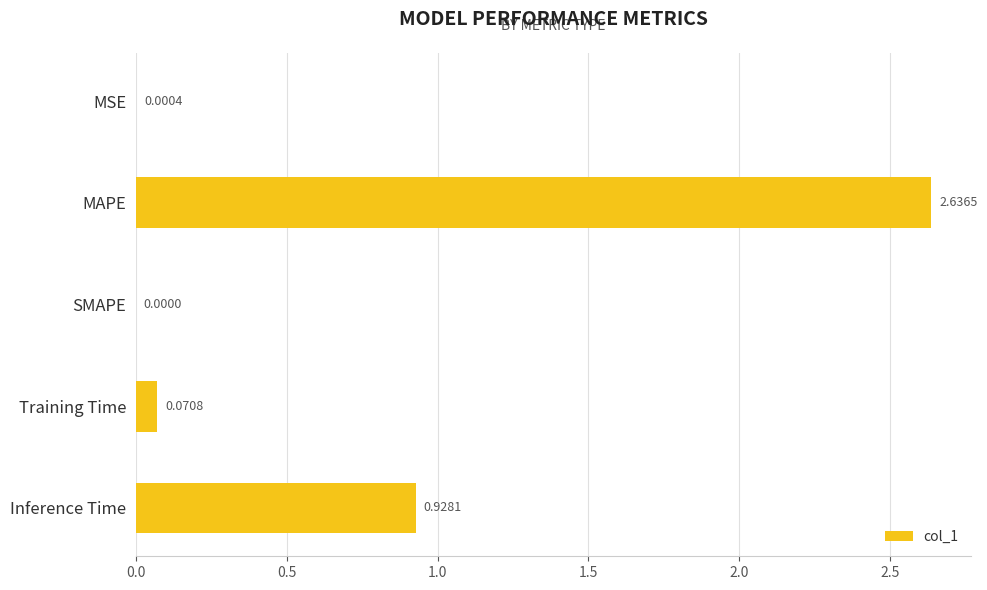

What is the sum of all values?

3.6